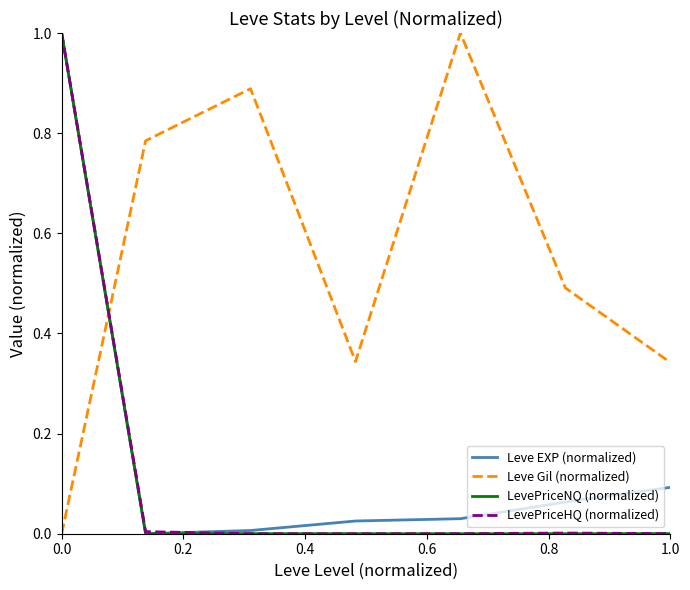

What is the greatest value displayed?

1.0